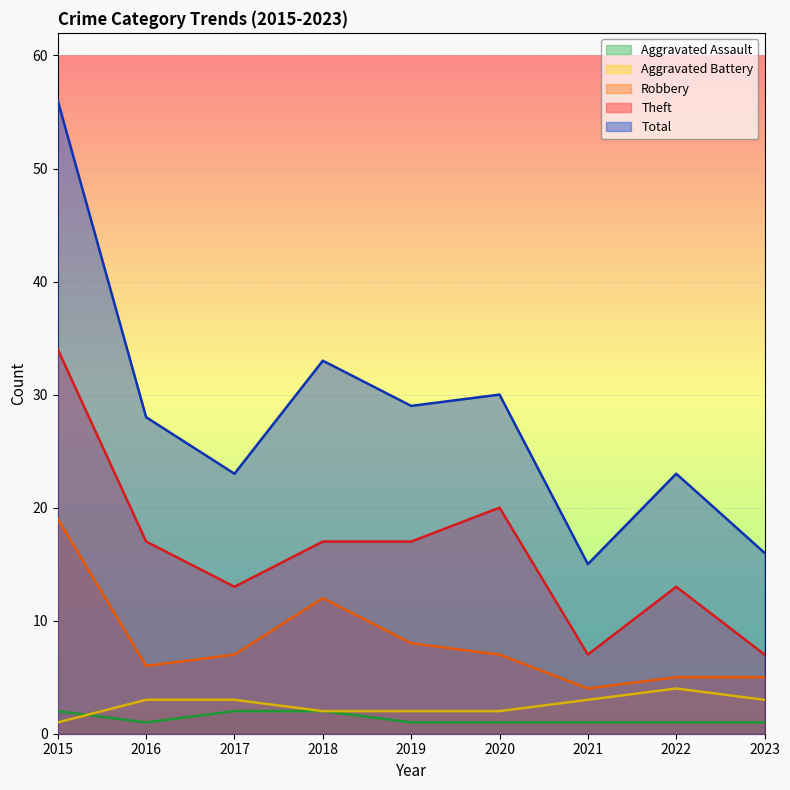

What are all the series names shown in the legend?

Aggravated Assault, Aggravated Battery, Robbery, Theft, Total